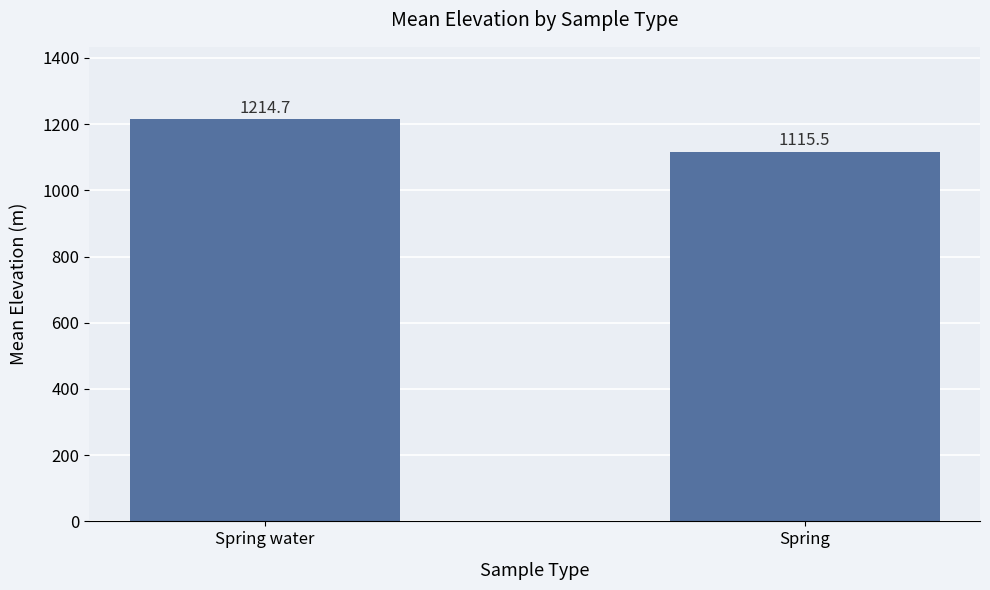

Is it true that the value at Spring is 1115.5?

True